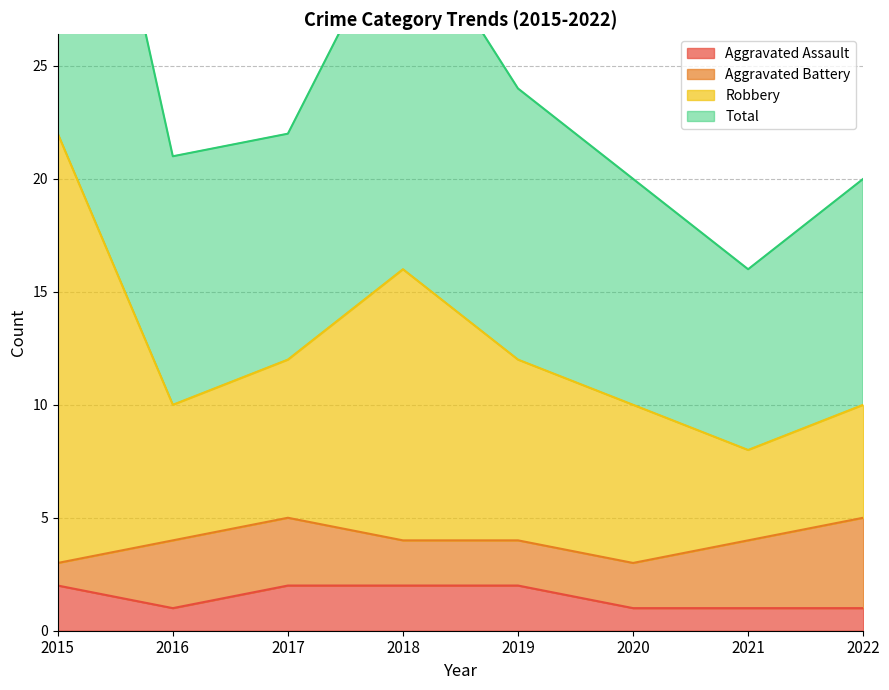

Is it true that Aggravated Assault equals 1 at 2017?

False